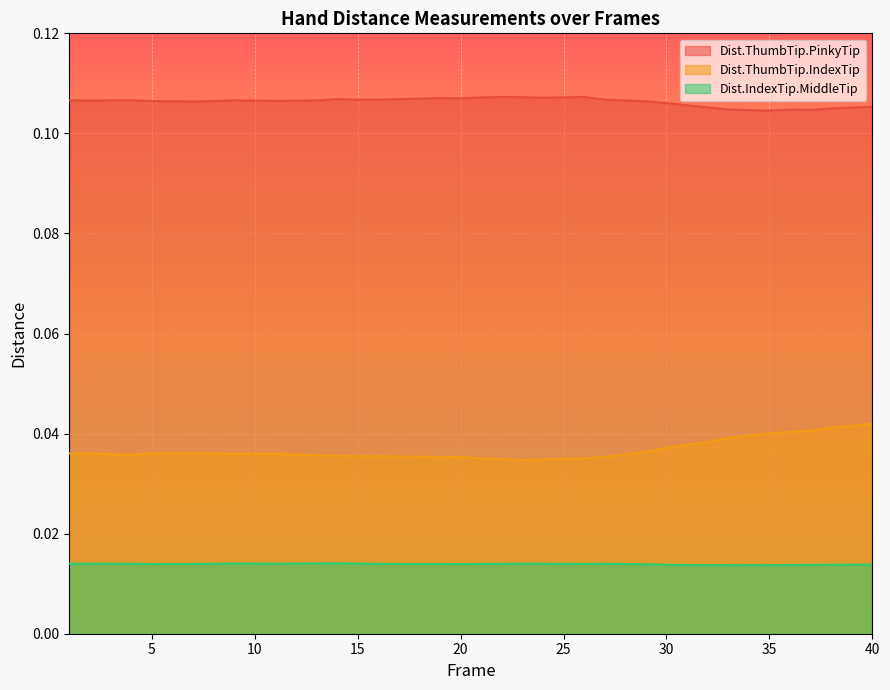

What are all the series names shown in the legend?

Dist.ThumbTip.PinkyTip, Dist.ThumbTip.IndexTip, Dist.IndexTip.MiddleTip